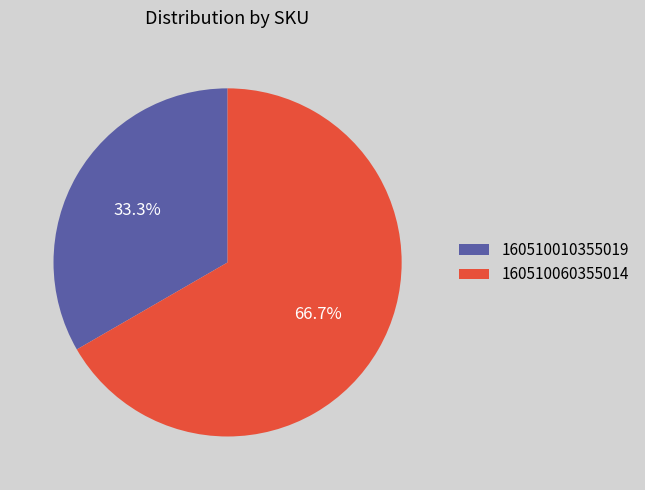

Which category accounts for the majority?

160510060355014